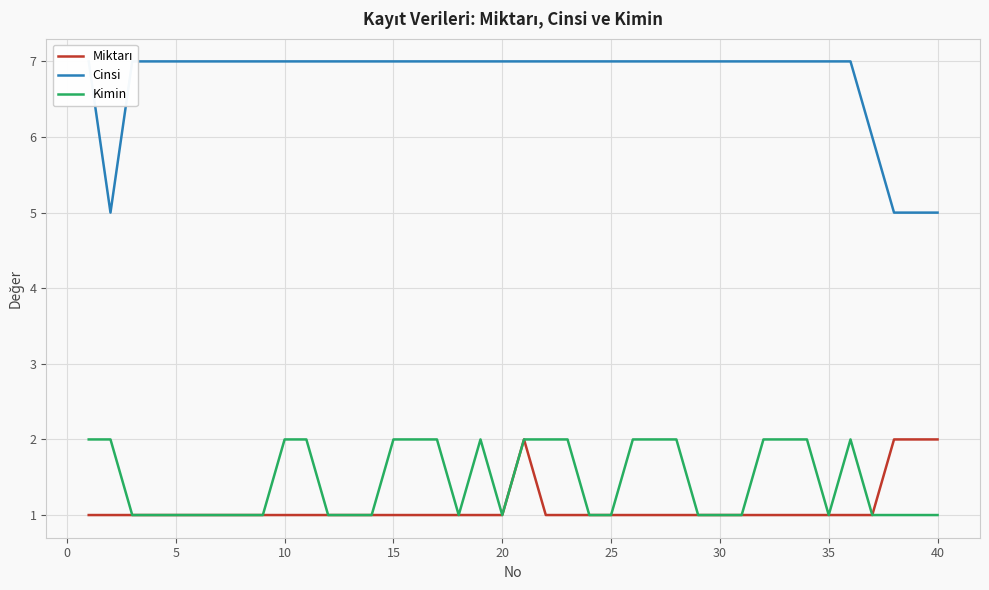

What are all the series names shown in the legend?

Miktarı, Cinsi, Kimin